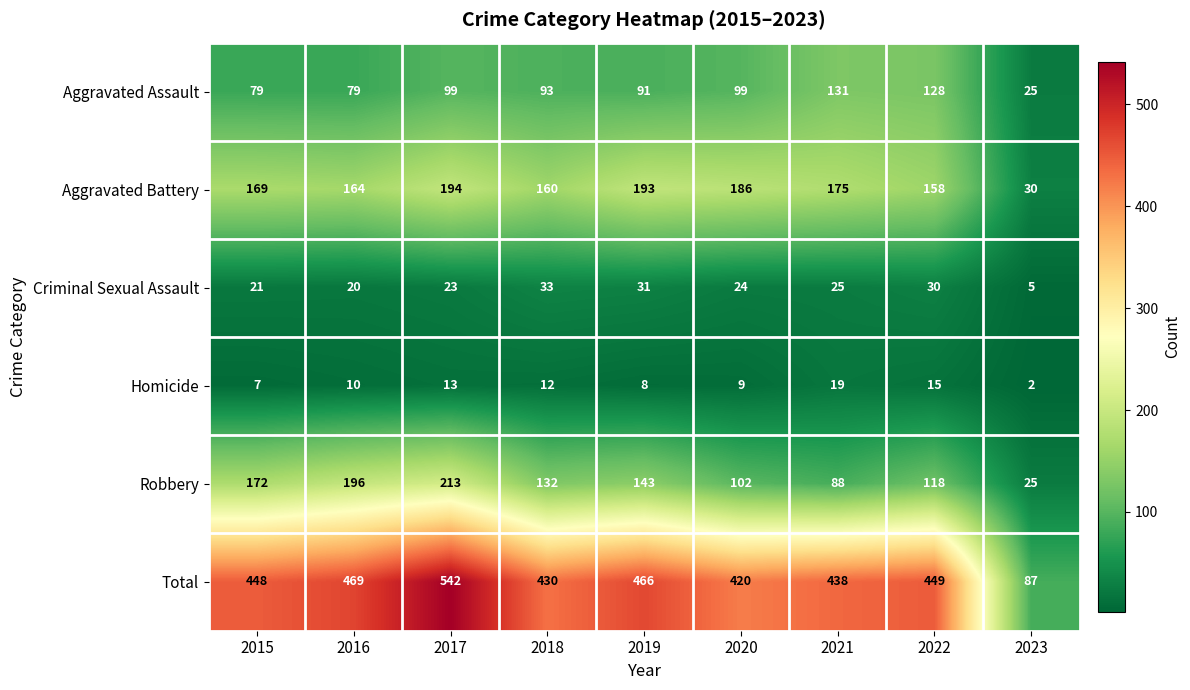

How many categories are shown in the chart?

9